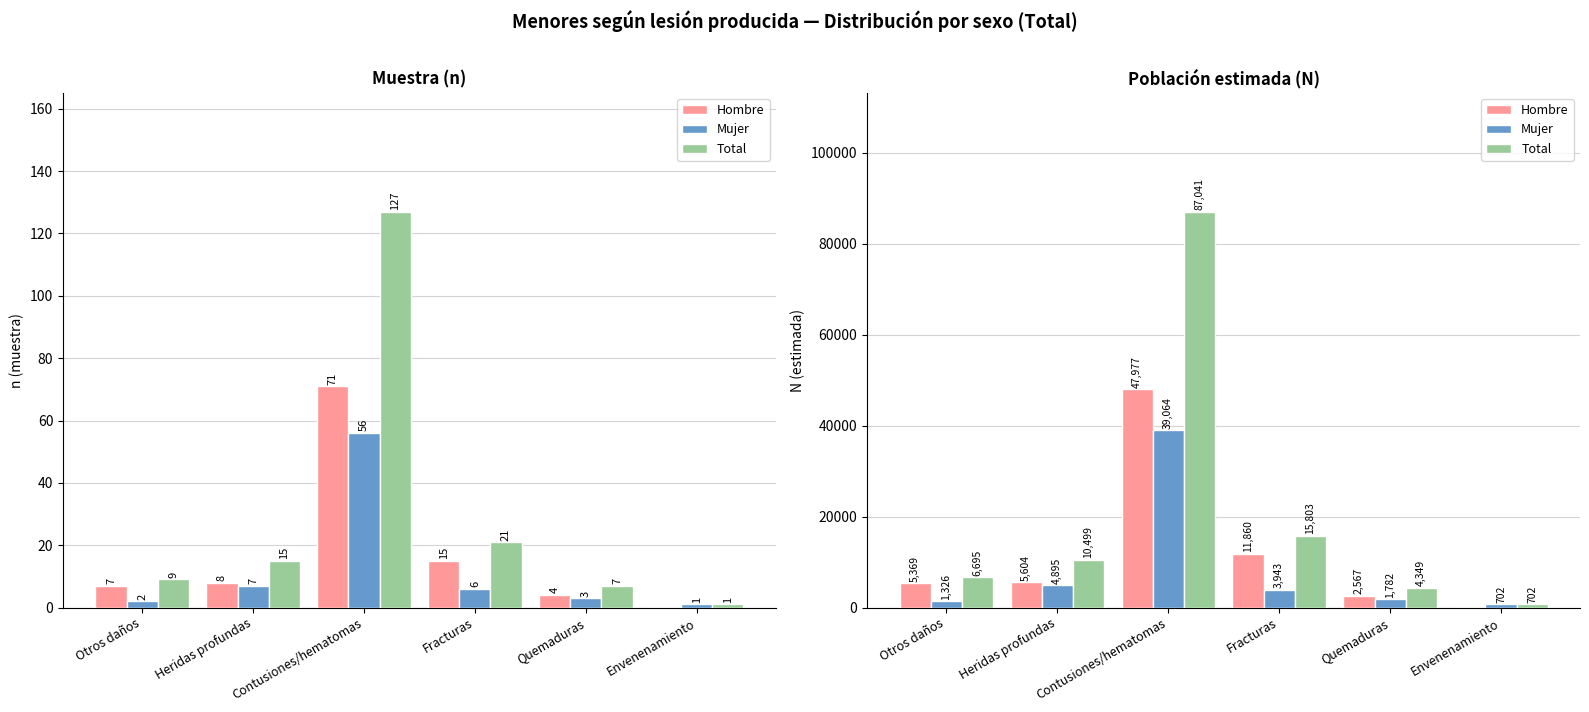

Rank the categories by Mujer value from highest to lowest.

Contusiones/hematomas, Heridas profundas, Fracturas, Quemaduras, Otros daños, Envenenamiento